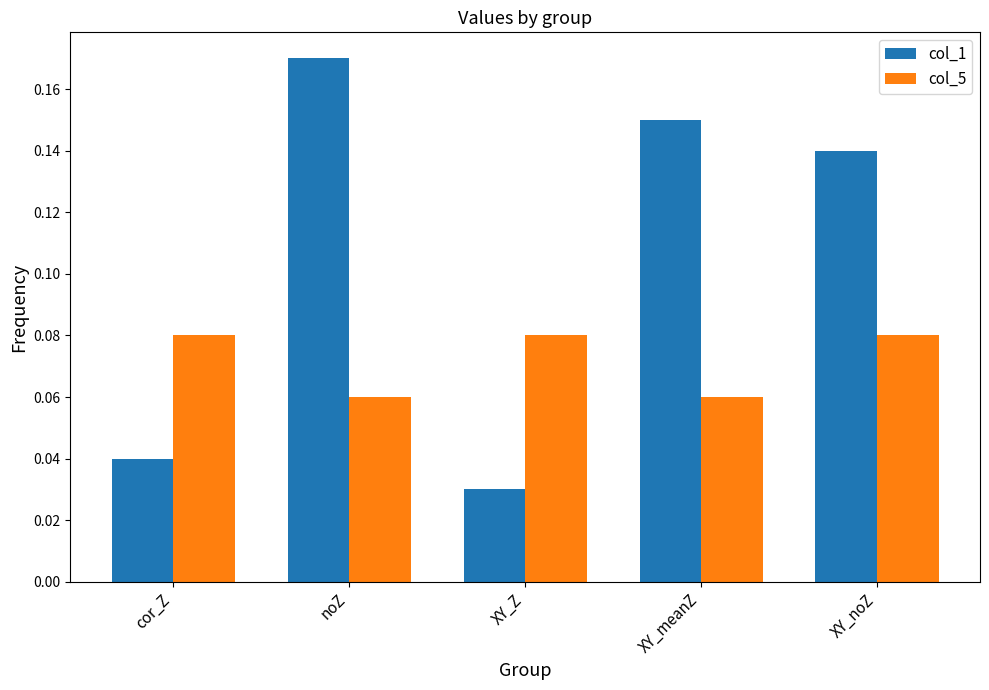

What is the label of the 4th bar from the left?

XY_meanZ